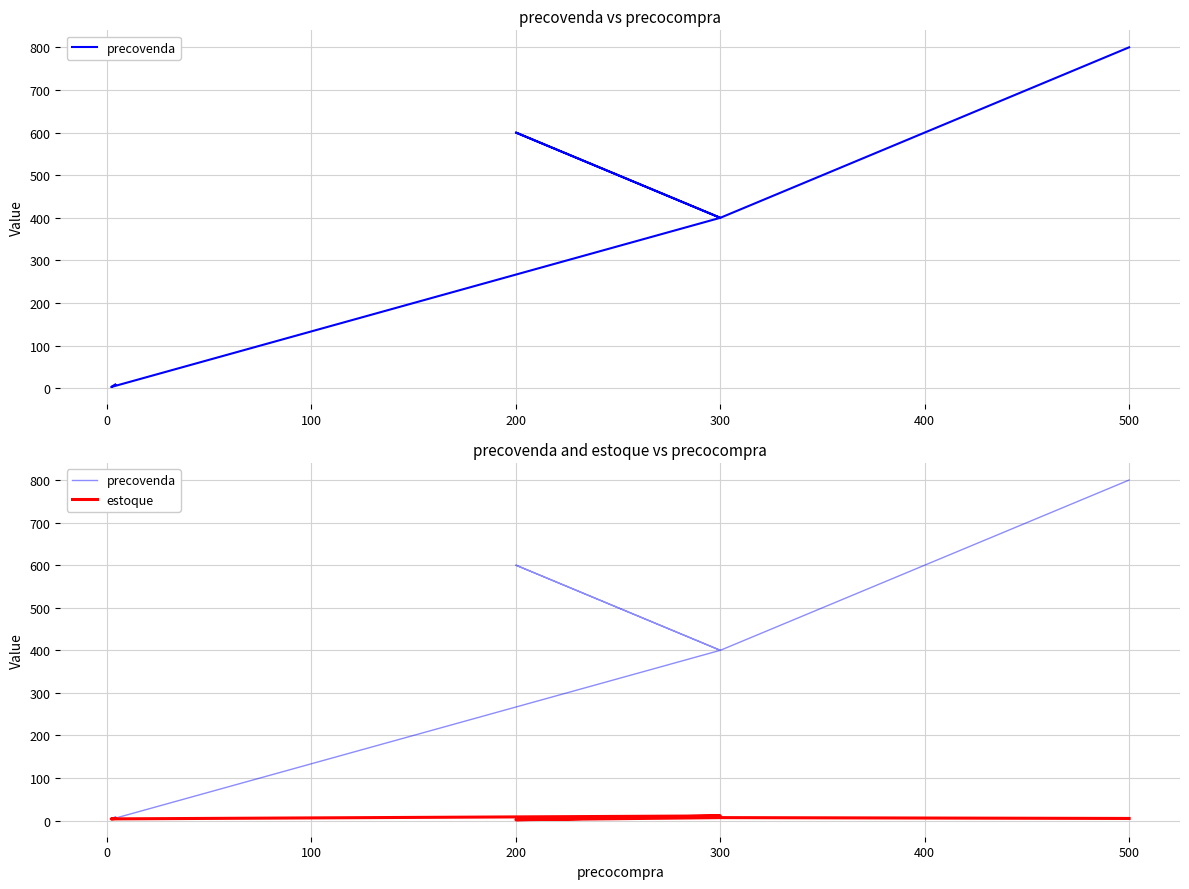

What is the greatest value displayed?

800